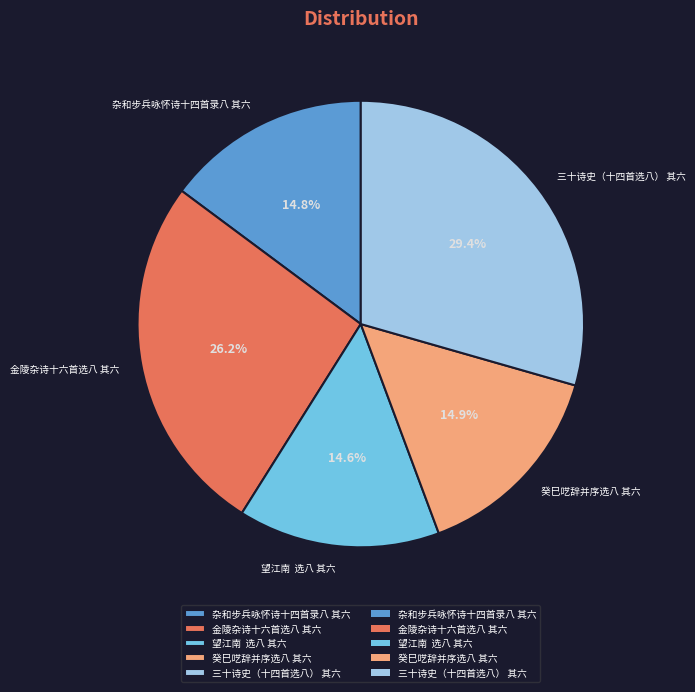

To the nearest percent, what is the combined percentage of 癸巳呓辞并序选八 其六 and 杂和步兵咏怀诗十四首录八 其六?

30%